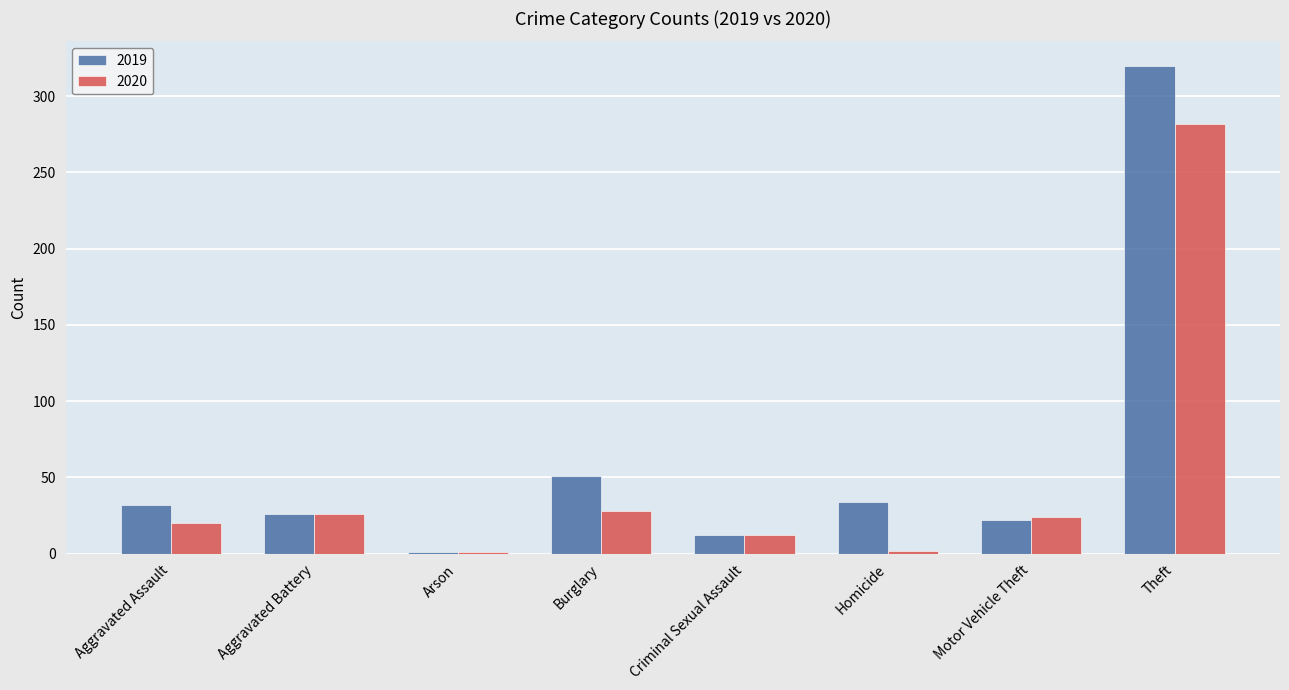

What is the sum of the 2019 values at Burglary and Homicide?

85